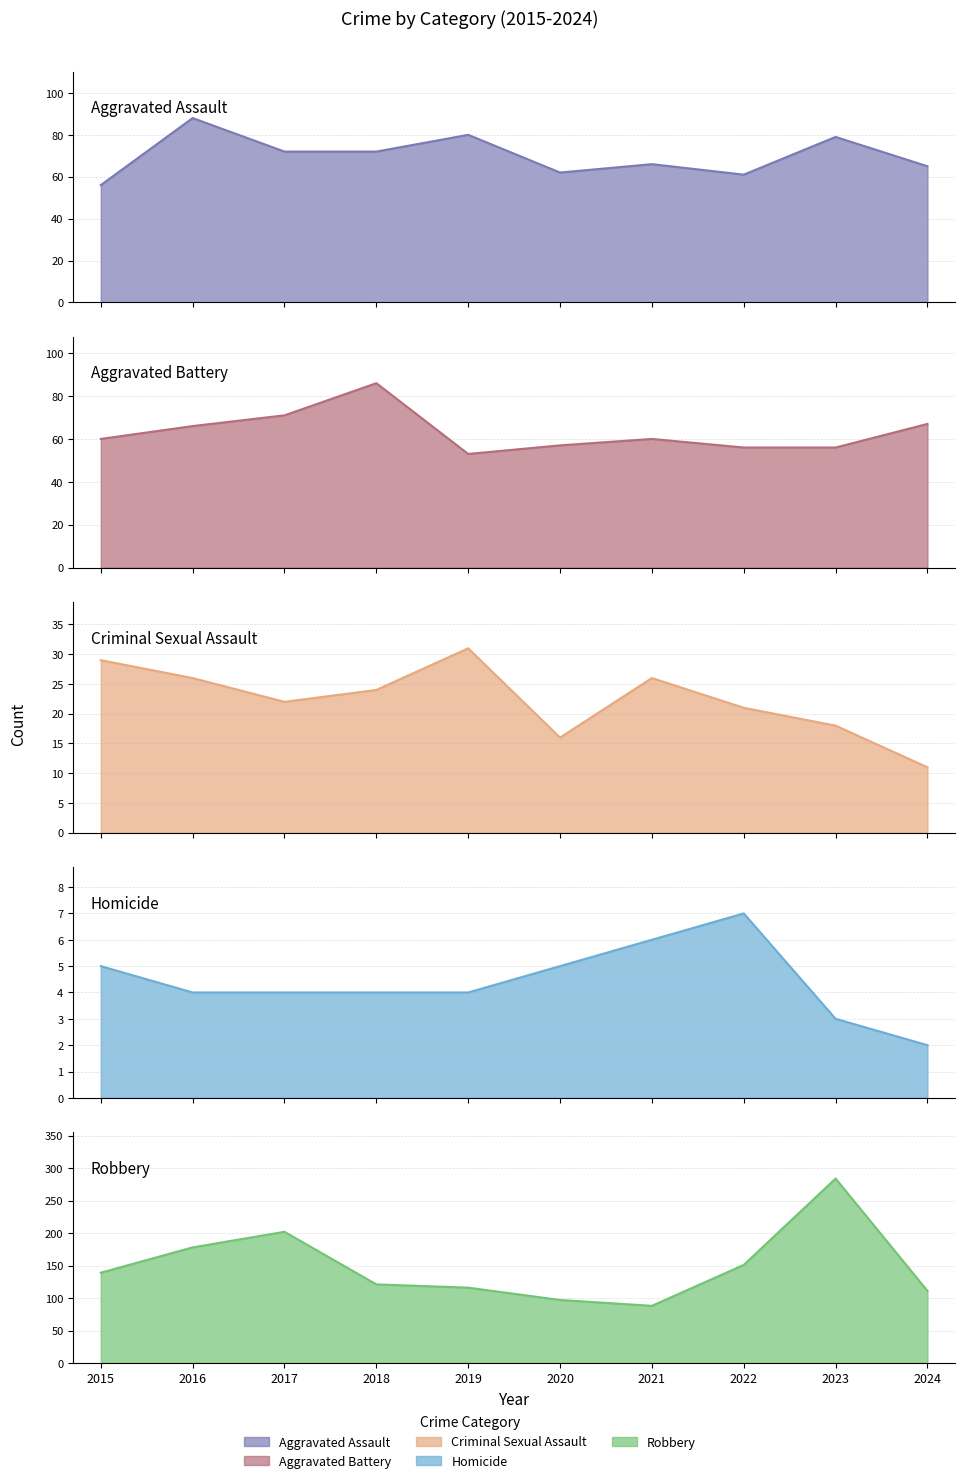

Which series has the largest total across all categories?

Robbery